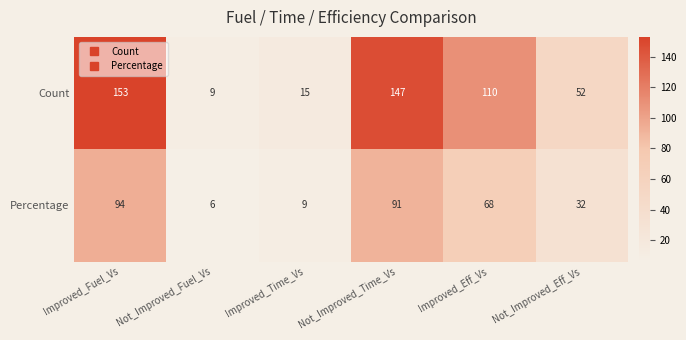

What is the maximum value for Percentage?

94